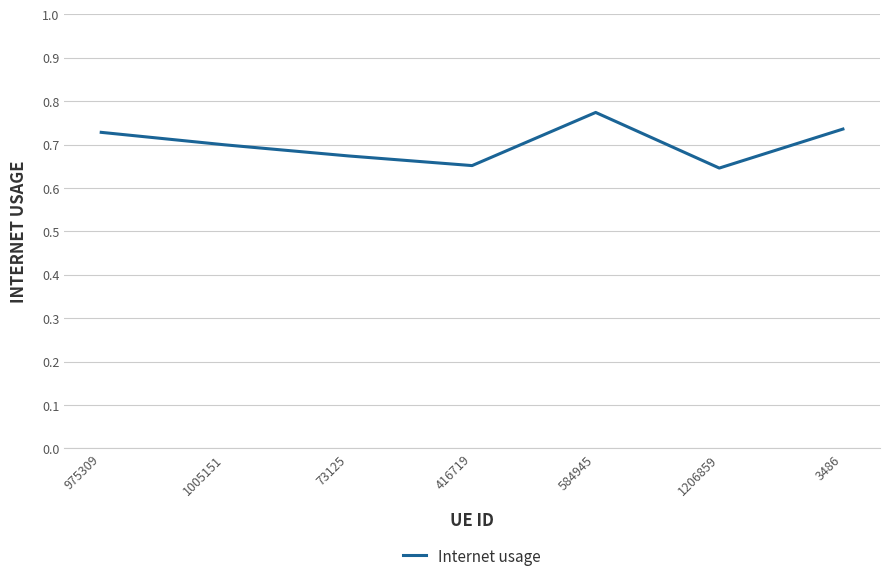

Where is the first local maximum?

584945